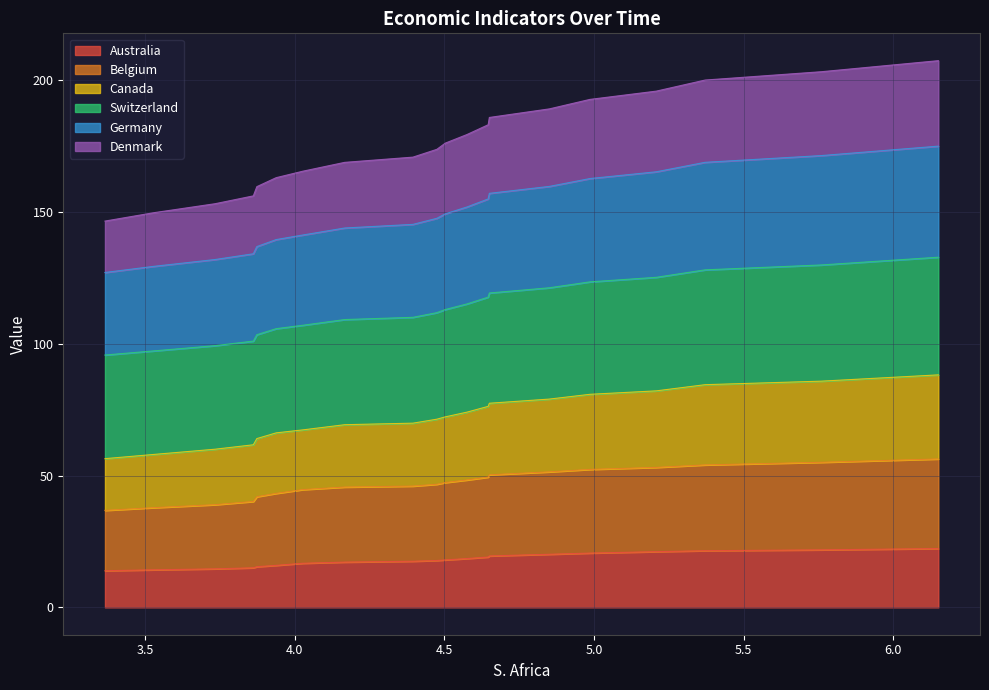

What is the difference between the maximum and minimum values in the Australia series?

8.4